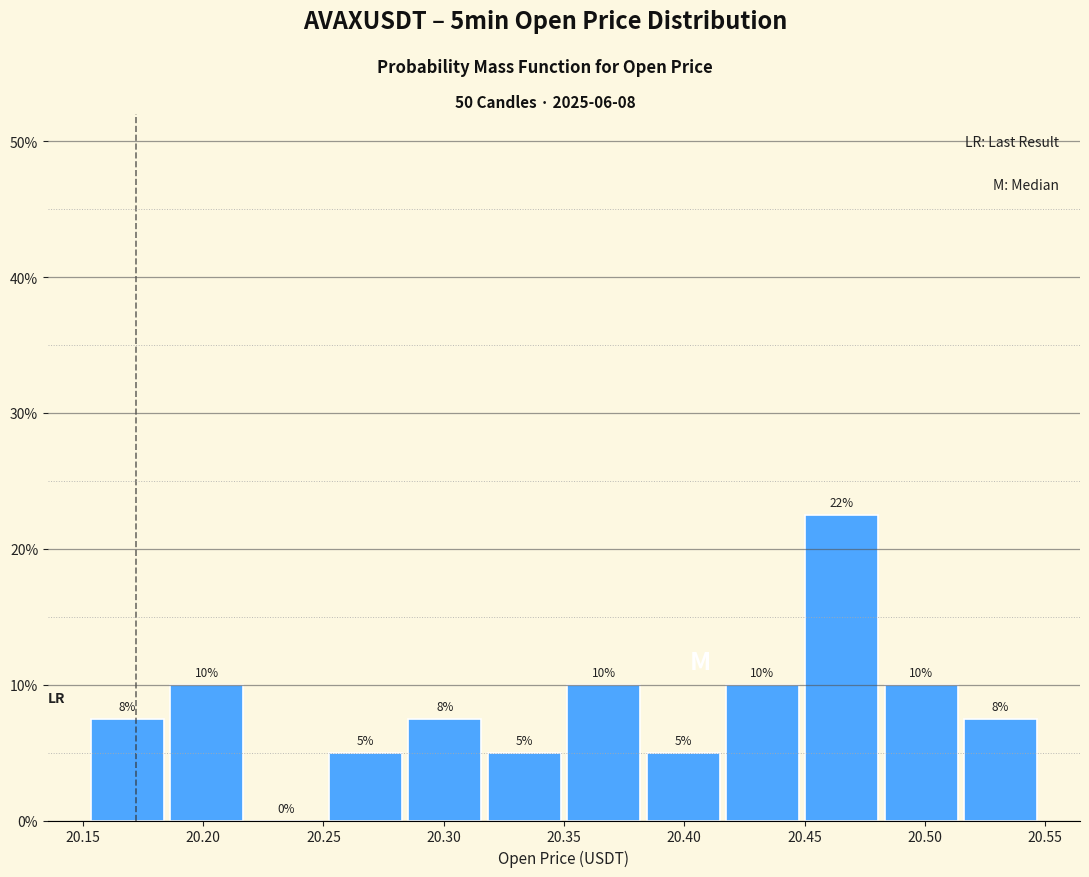

Over which range of the x-axis is the bar tallest?

20.449 to 20.482